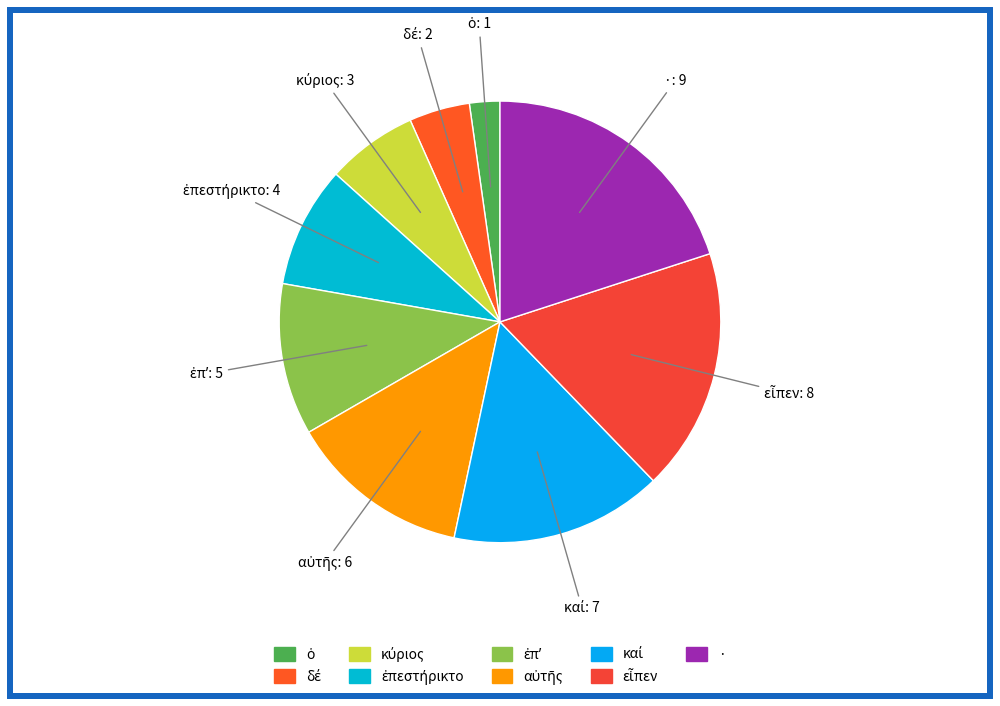

How many segments does this pie chart have?

9